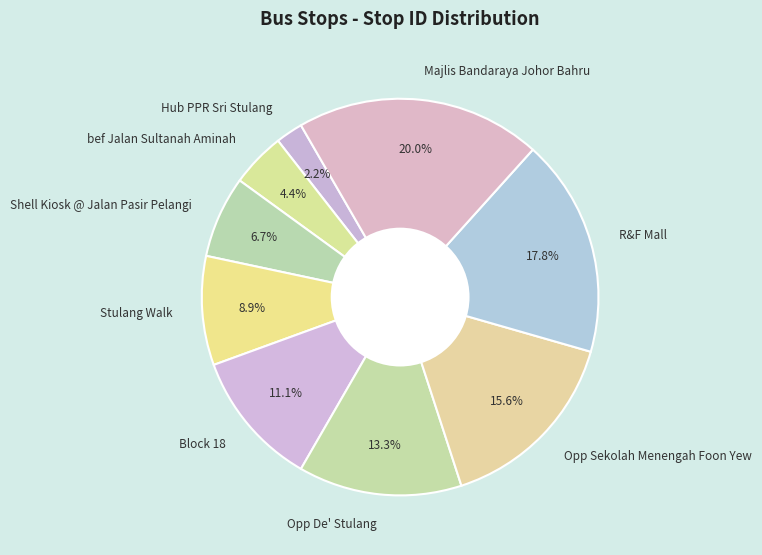

Is there any slice that represents more than half of the pie?

No